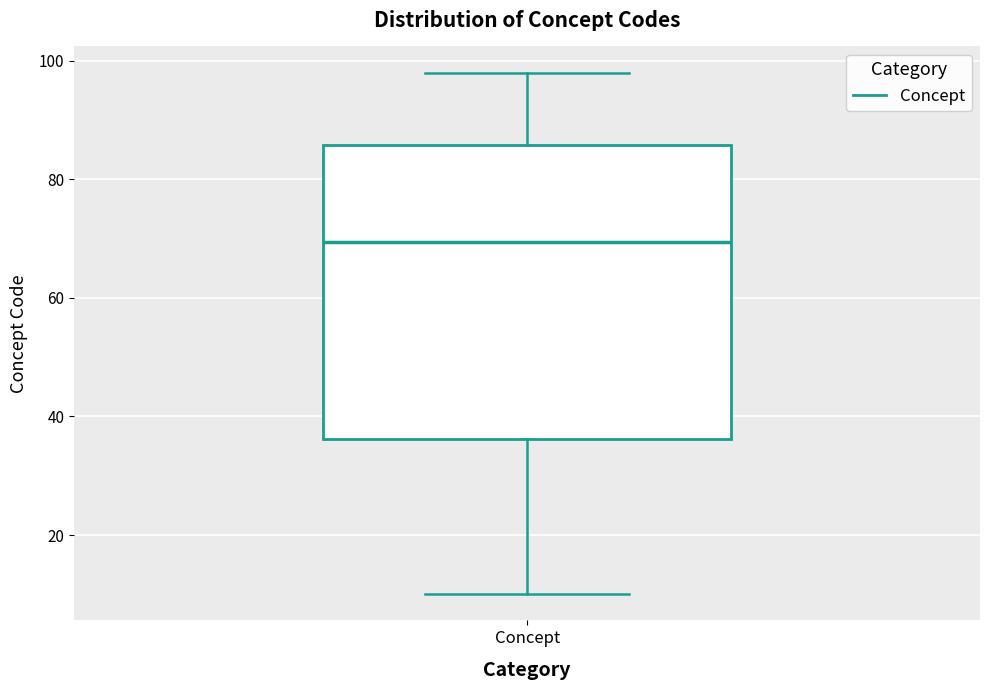

Where does the lower whisker of the box for Concept end on the y-axis? The values are not printed on the chart, so give them approximately, as read against the axis.

10